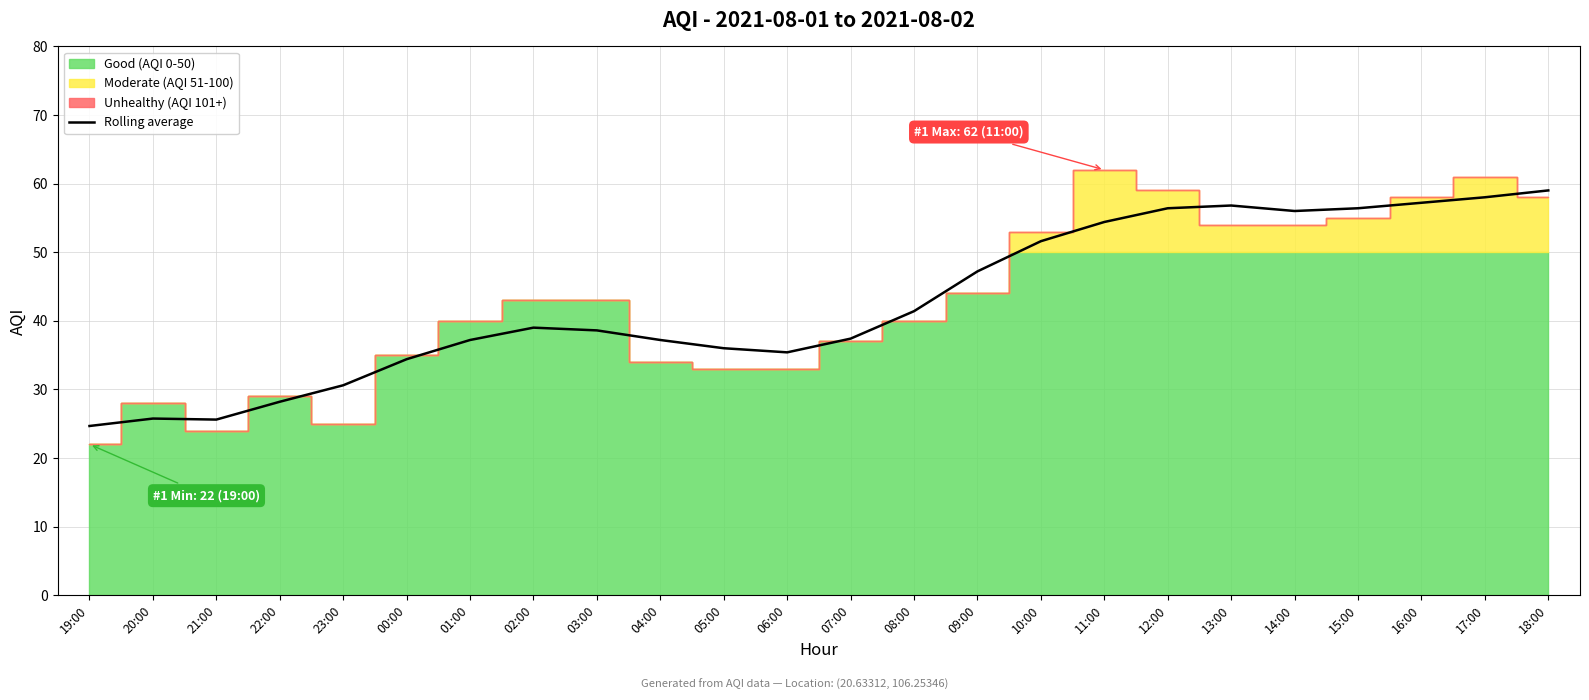

Reading left to right, extract all data points from this chart.

19:00=24.7	20:00=25.8	21:00=25.6	22:00=28.2	23:00=30.6	00:00=34.4	01:00=37.2	02:00=39.0	03:00=38.6	04:00=37.2	05:00=36.0	06:00=35.4	07:00=37.4	08:00=41.4	09:00=47.2	10:00=51.6	11:00=54.4	12:00=56.4	13:00=56.8	14:00=56.0	15:00=56.4	16:00=57.2	17:00=58.0	18:00=59.0